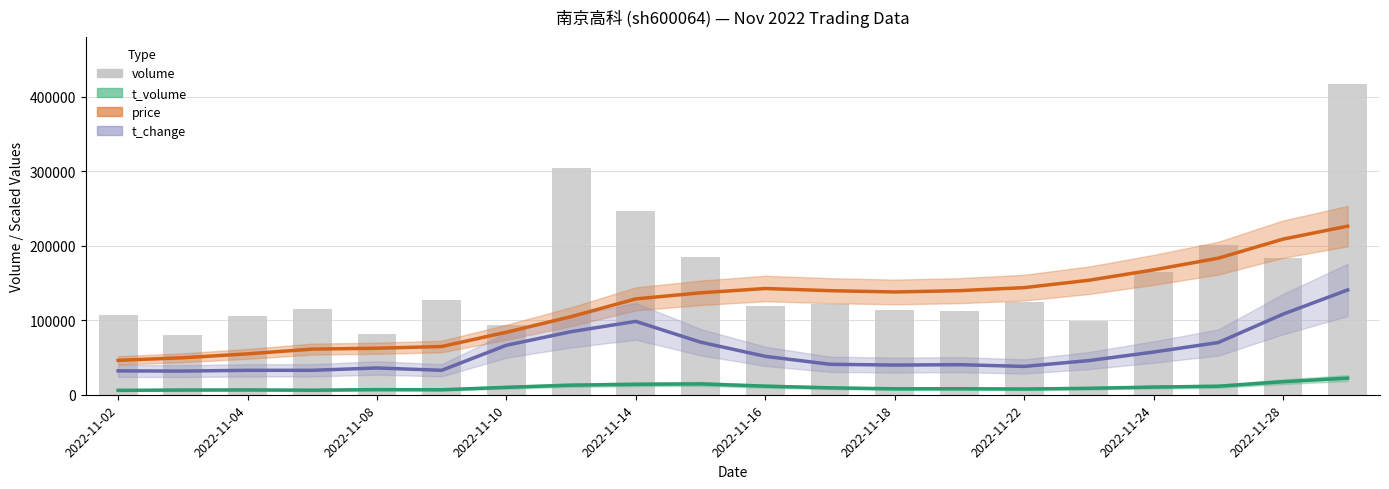

How many distinct data groups are displayed?

4